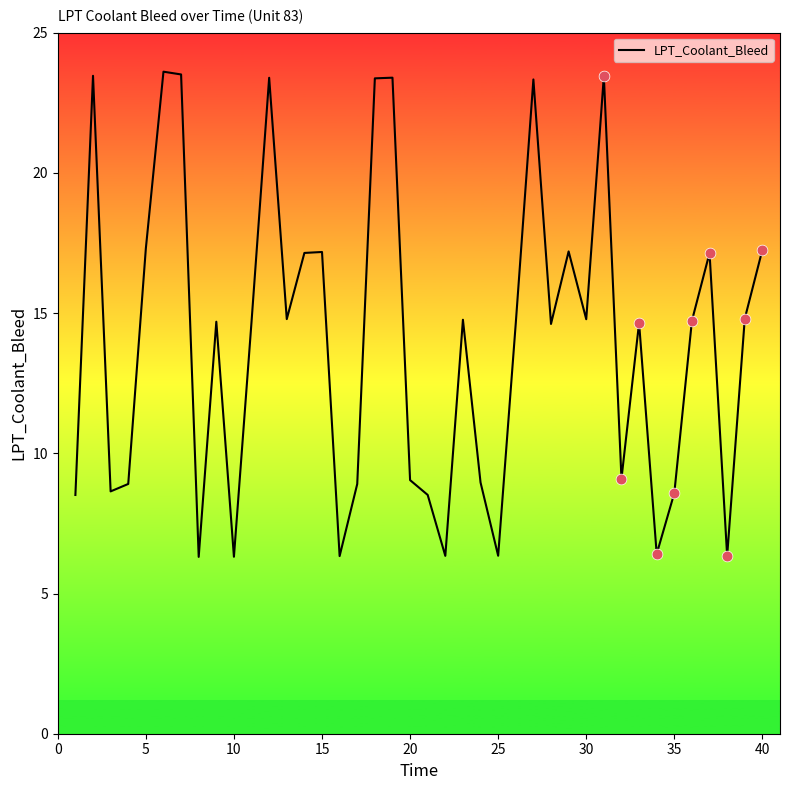

What is the maximum value shown in the chart?

23.6